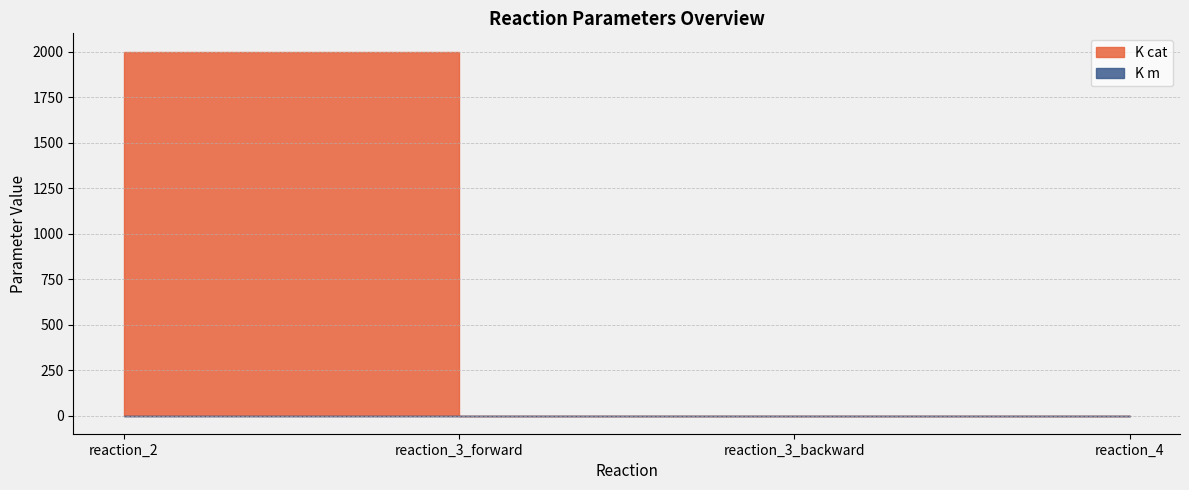

The value of K m at reaction_3_forward is 0.0. True or false?

False